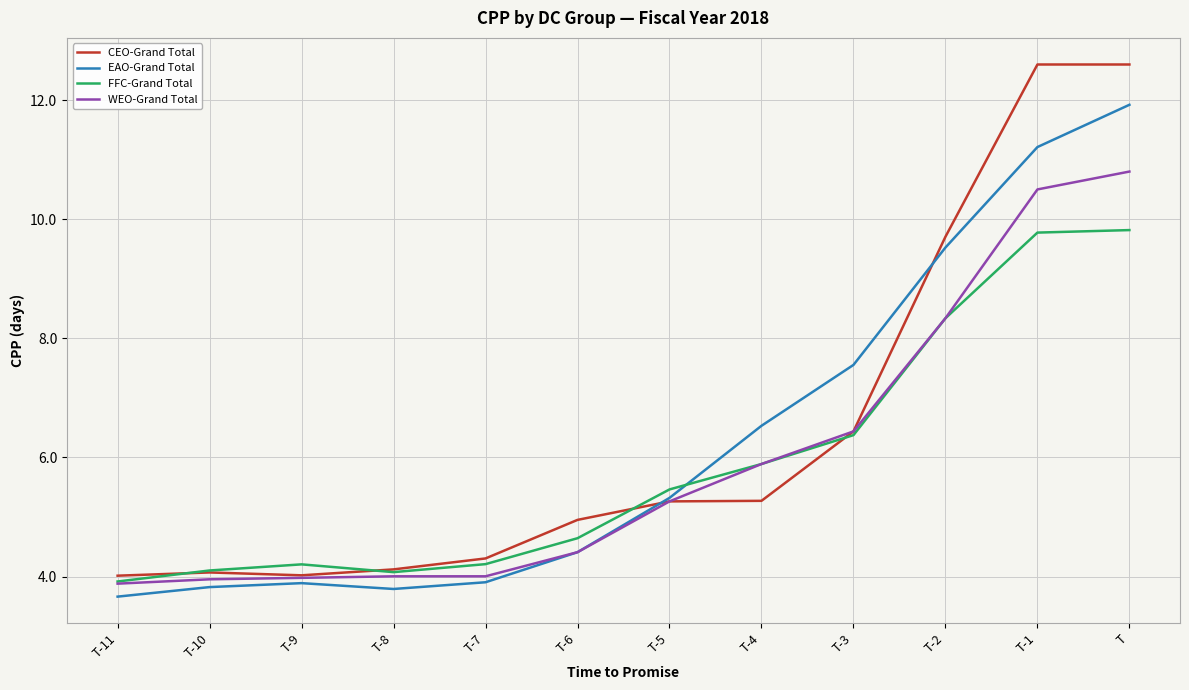

What is the average value of the FFC-Grand Total series?

5.9